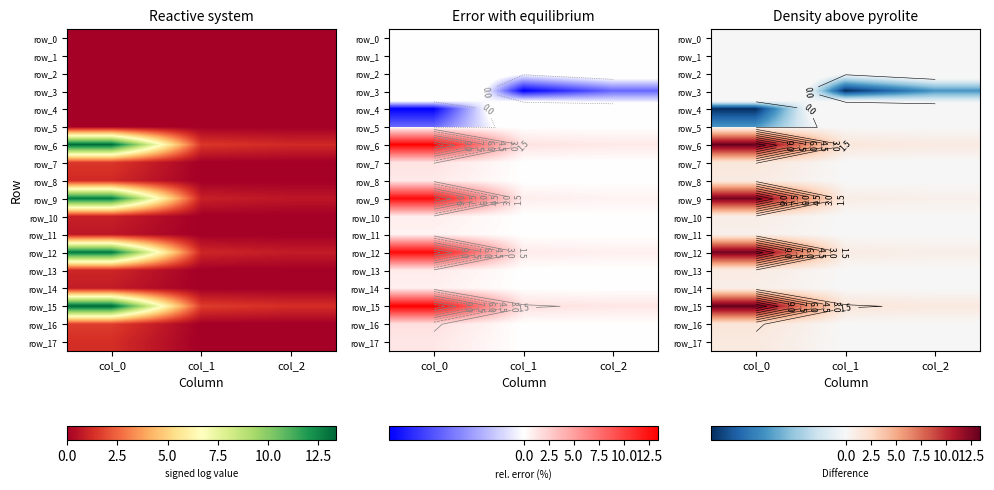

Rank the series by their maximum value, from lowest to highest.

row_2, row_5, row_1, row_4, row_3, row_0, row_11, row_14, row_10, row_13, row_8, row_17, row_7, row_16, row_9, row_12, row_6, row_15